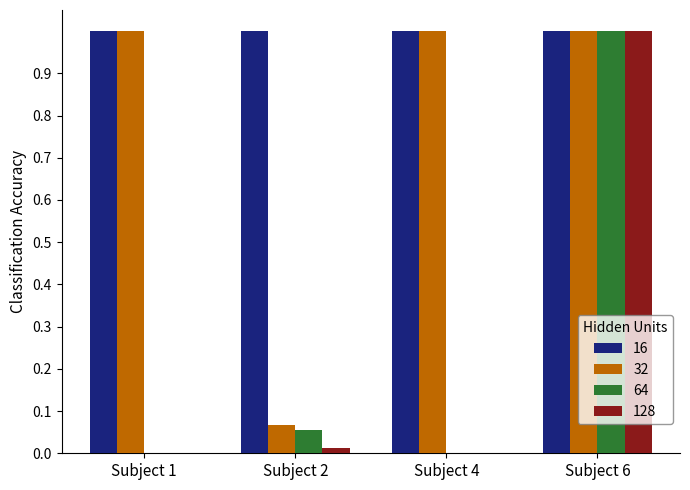

At which category is the sum across all series the highest?

Subject 6